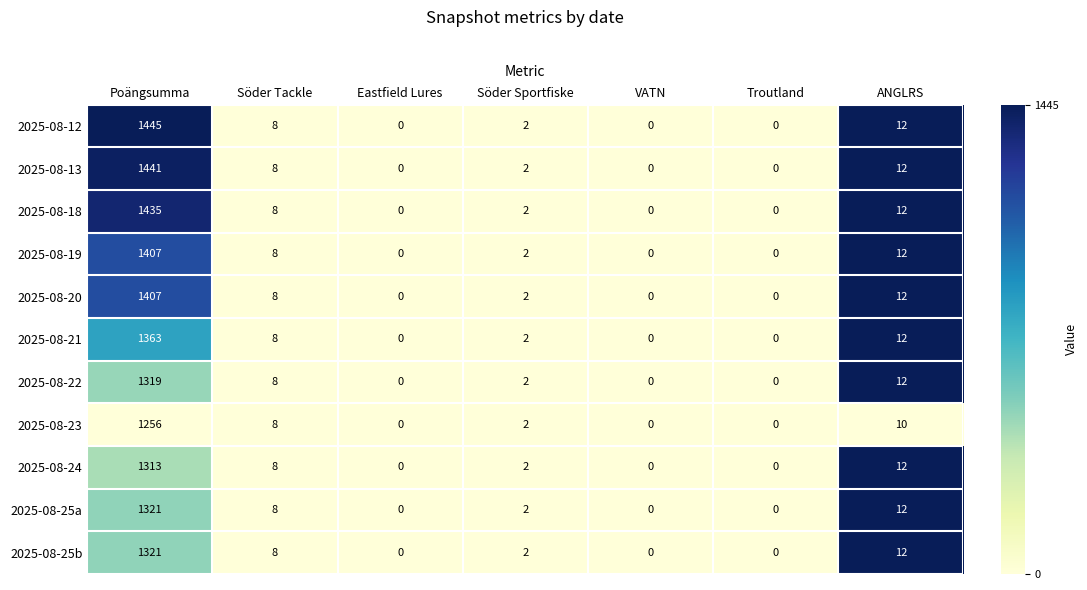

What is the difference between the 2025-08-13 values at Eastfield Lures and ANGLRS?

12